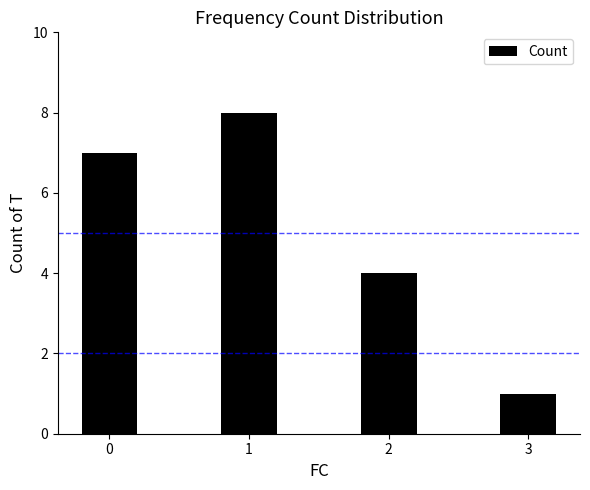

Where is the data nearest to the value 4?

2